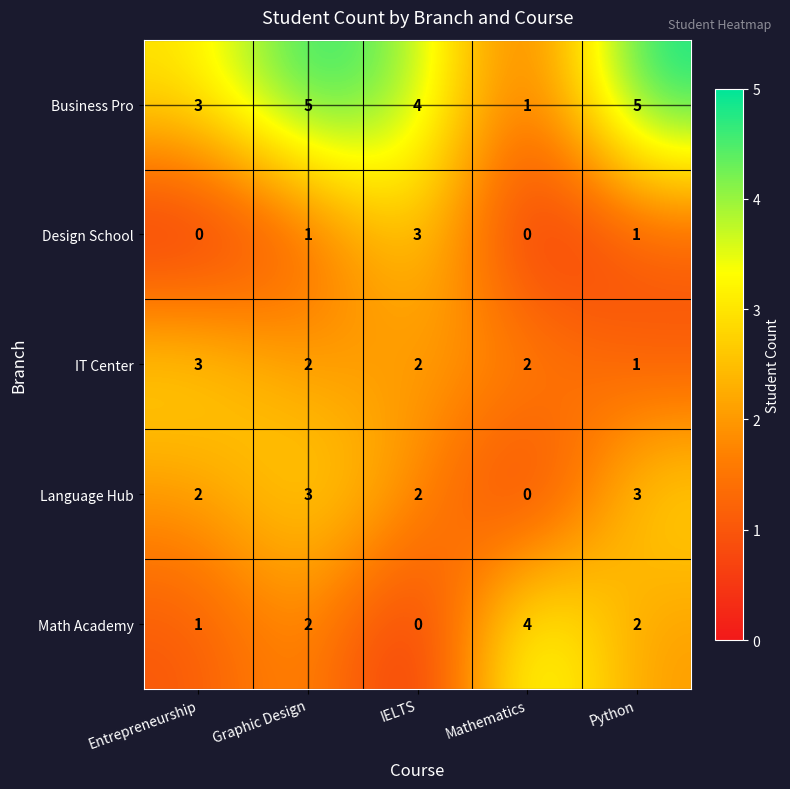

What is the highest value of the Business Pro series?

5